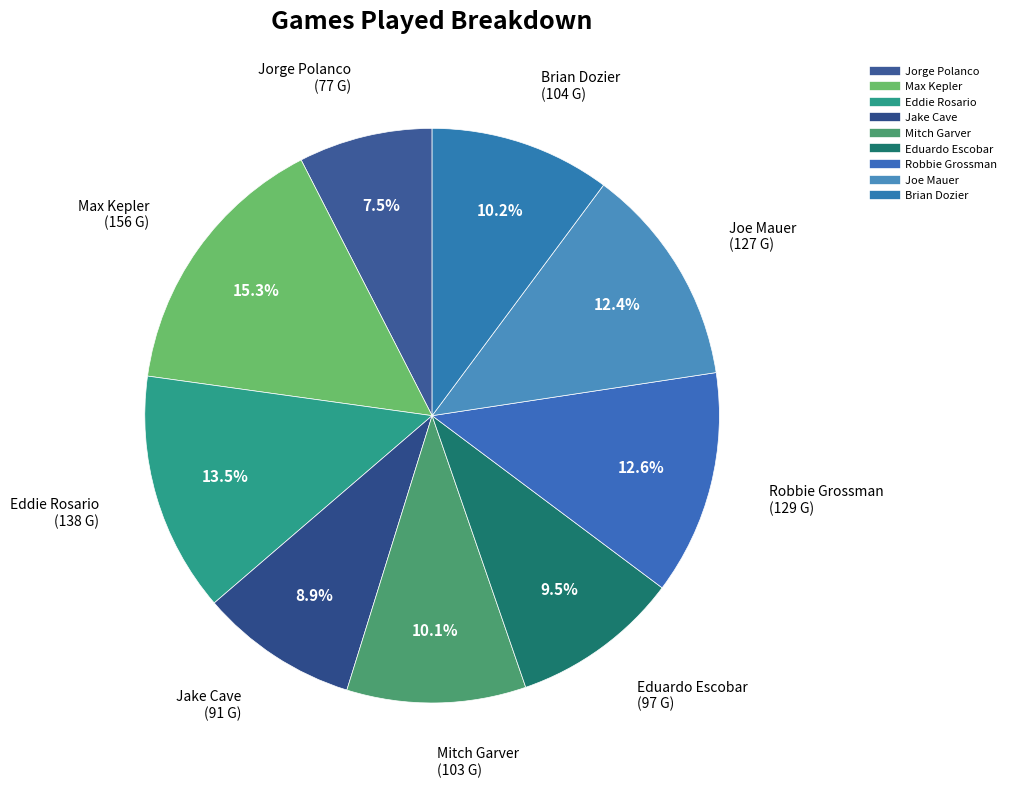

Approximately how many times larger is the value at Jake Cave compared to Eddie Rosario?

0.7